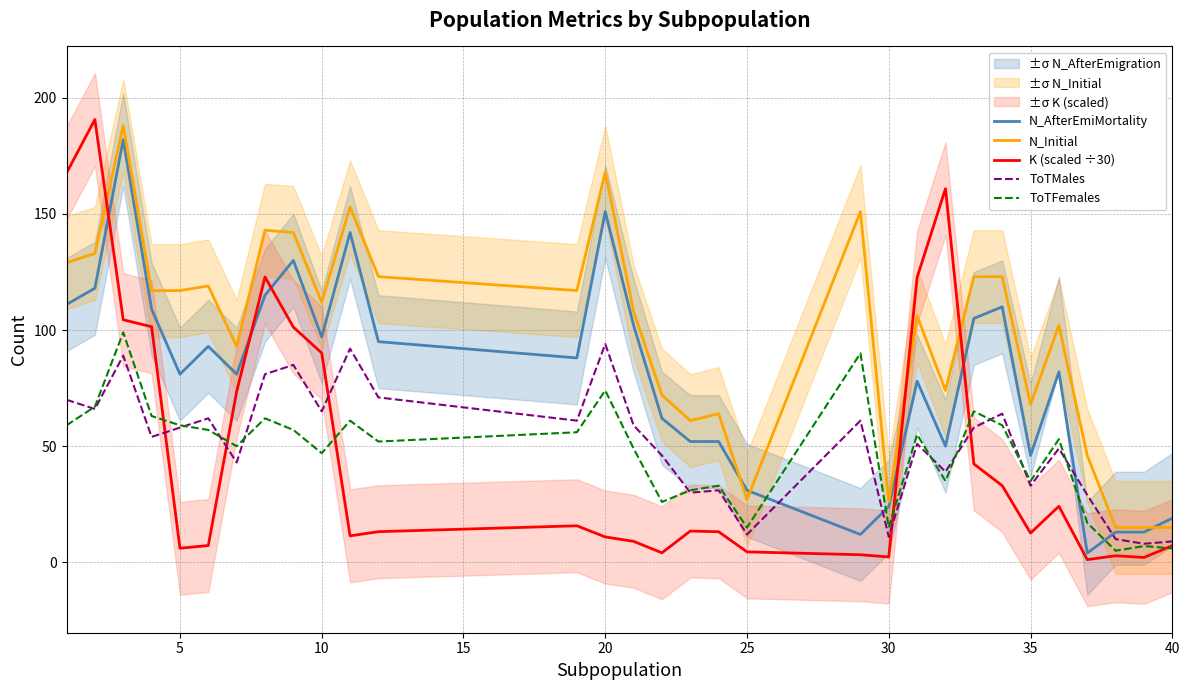

Reading left to right, what are all the values shown in this chart?

N_AfterEmiMortality: 111.0	118.0	182.0	109.0	81.0	93.0	81.0	115.0	130.0	97.0	142.0	95.0	88.0	151.0	102.0	62.0	52.0	52.0	31.0	12.0	24.0	78.0	50.0	105.0	110.0	46.0	82.0	4.0	13.0	13.0	19.0
N_Initial: 129.0	133.0	188.0	117.0	117.0	119.0	93.0	143.0	142.0	112.0	153.0	123.0	117.0	168.0	108.0	72.0	61.0	64.0	27.0	151.0	26.0	106.0	74.0	123.0	123.0	68.0	102.0	46.0	15.0	15.0	15.0
K (scaled ÷30): 167.6	190.6	104.4	101.4	6.1	7.2	73.5	122.9	101.3	90.1	11.4	13.2	15.7	10.9	9.0	4.1	13.5	13.2	4.5	3.3	2.3	122.7	160.9	42.4	33.0	12.6	24.1	1.2	2.8	2.1	7.2
ToTMales: 70.0	66.0	89.0	54.0	58.0	62.0	43.0	81.0	85.0	65.0	92.0	71.0	61.0	94.0	59.0	46.0	30.0	31.0	12.0	61.0	11.0	51.0	39.0	58.0	64.0	33.0	49.0	29.0	10.0	8.0	9.0
ToTFemales: 59.0	67.0	99.0	63.0	59.0	57.0	50.0	62.0	57.0	47.0	61.0	52.0	56.0	74.0	49.0	26.0	31.0	33.0	15.0	90.0	15.0	55.0	35.0	65.0	59.0	35.0	53.0	17.0	5.0	7.0	6.0